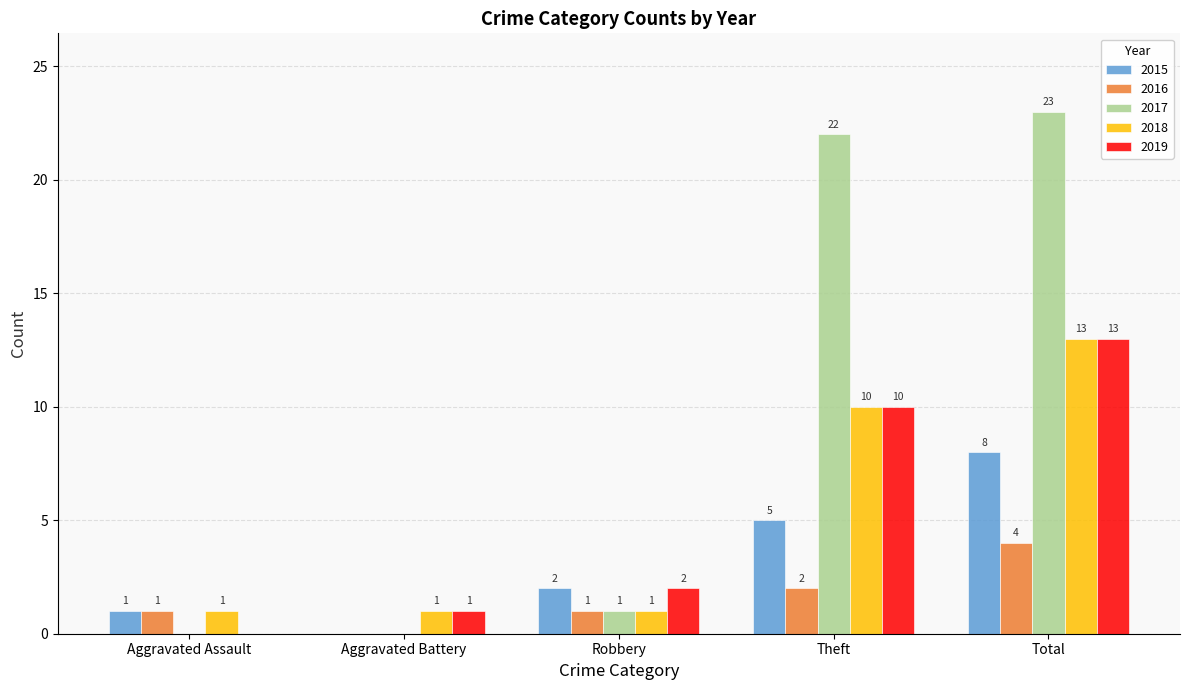

What is the maximum value for 2019?

13